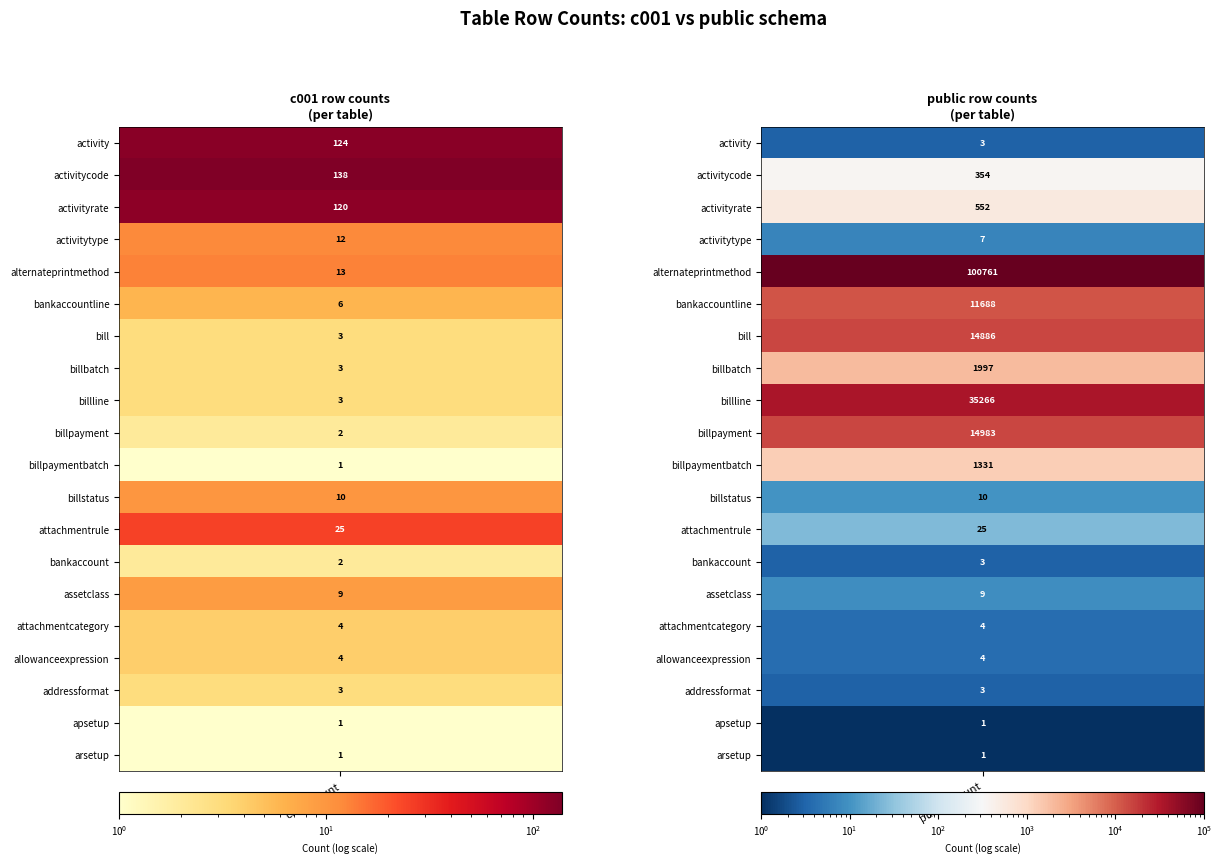

Reading right to left, what are all the values shown in this chart?

activity: 1=3	0=124
activitycode: 1=354	0=138
activityrate: 1=552	0=120
activitytype: 1=7	0=12
alternateprintmethod: 1=100761	0=13
bankaccountline: 1=11688	0=6
bill: 1=14886	0=3
billbatch: 1=1997	0=3
billline: 1=35266	0=3
billpayment: 1=14983	0=2
billpaymentbatch: 1=1331	0=1
billstatus: 1=10	0=10
attachmentrule: 1=25	0=25
bankaccount: 1=3	0=2
assetclass: 1=9	0=9
attachmentcategory: 1=4	0=4
allowanceexpression: 1=4	0=4
addressformat: 1=3	0=3
apsetup: 1=1	0=1
arsetup: 1=1	0=1